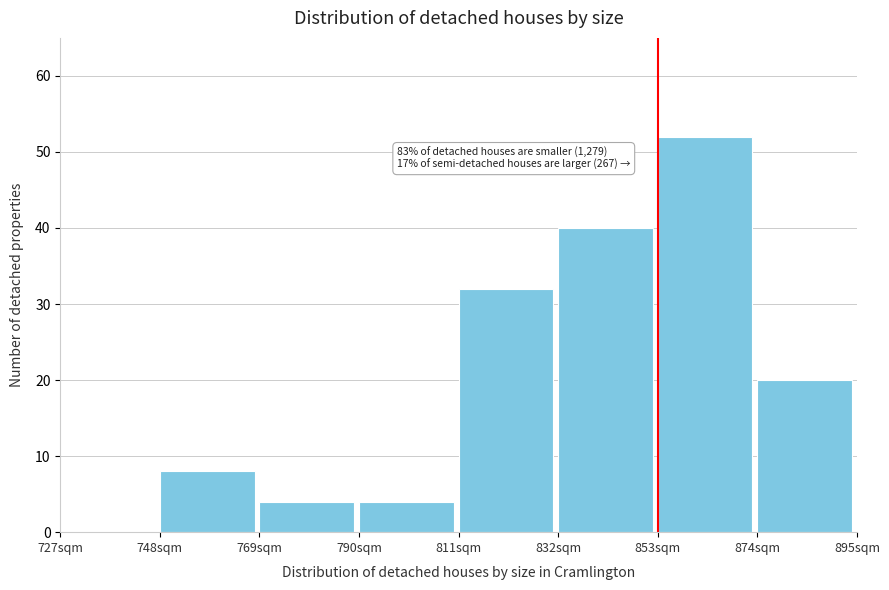

Which range on the x-axis has the tallest bar?

853 to 874